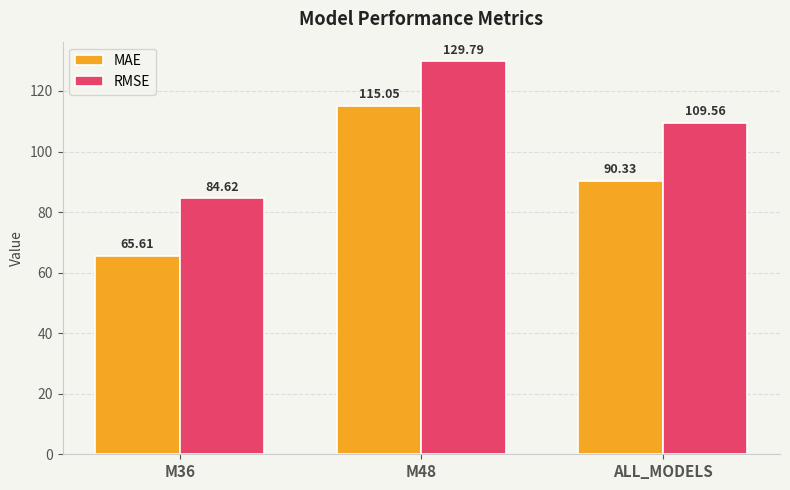

Count the number of categories in the chart.

3